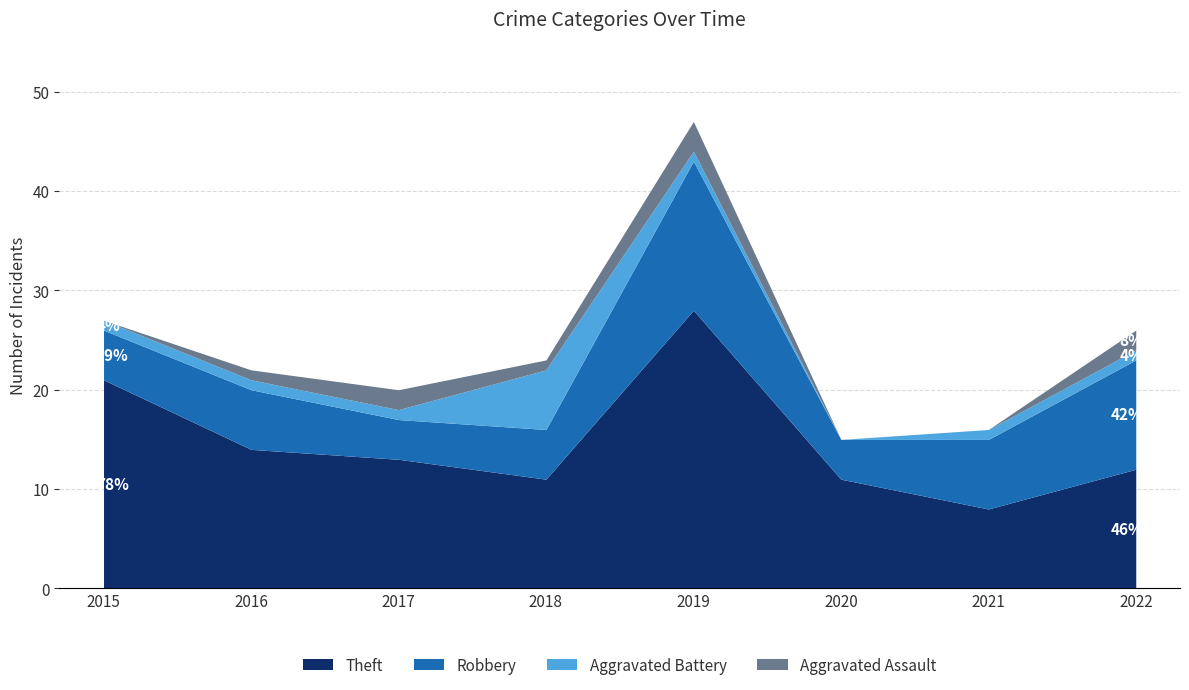

What is the sum of the Theft values at 2015 and 2019?

49